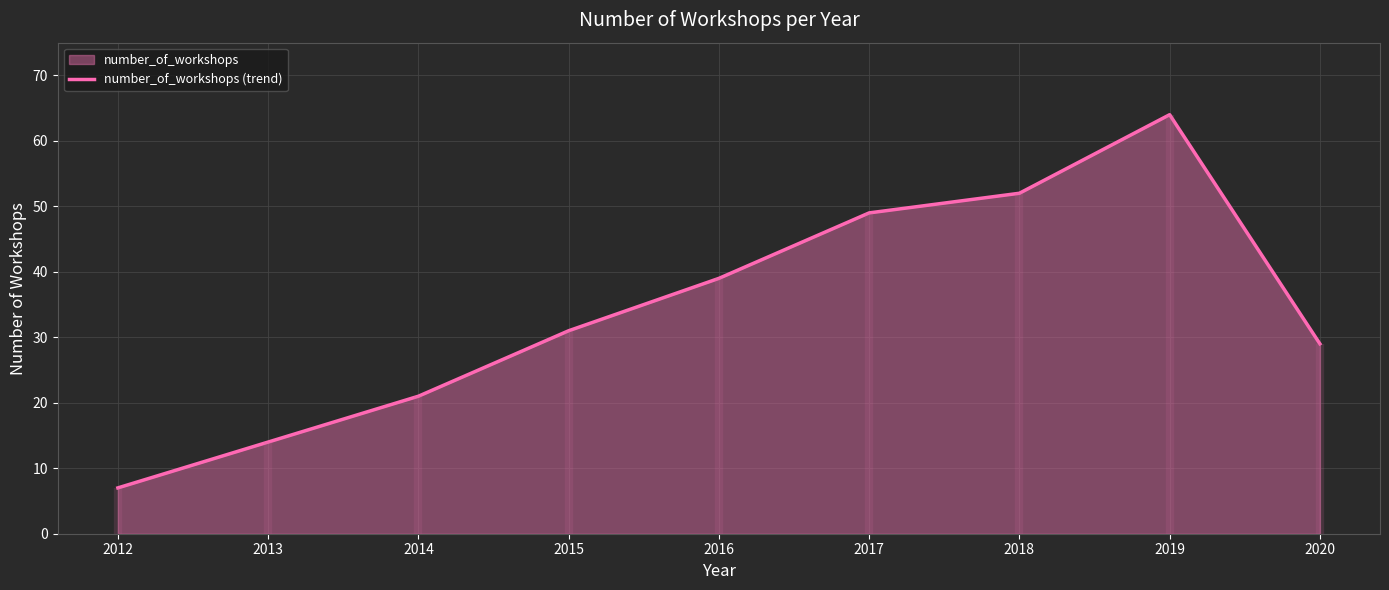

List the labels in order of value, smallest first.

2012, 2013, 2014, 2020, 2015, 2016, 2017, 2018, 2019